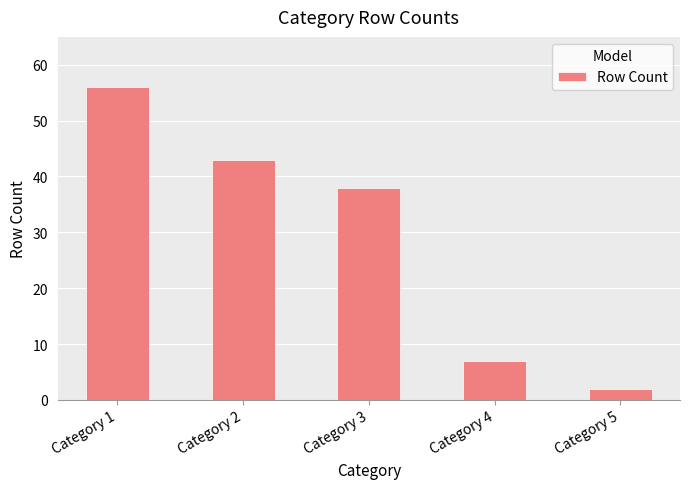

Reading right to left, extract all data points from this chart.

Category 5=2	Category 4=7	Category 3=38	Category 2=43	Category 1=56